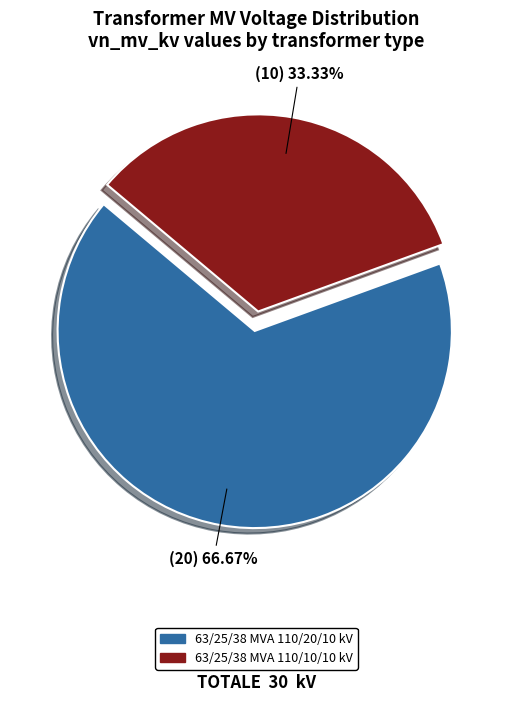

What percentage do 63/25/38 MVA 110/10/10 kV and 63/25/38 MVA 110/20/10 kV together represent?

100.0%